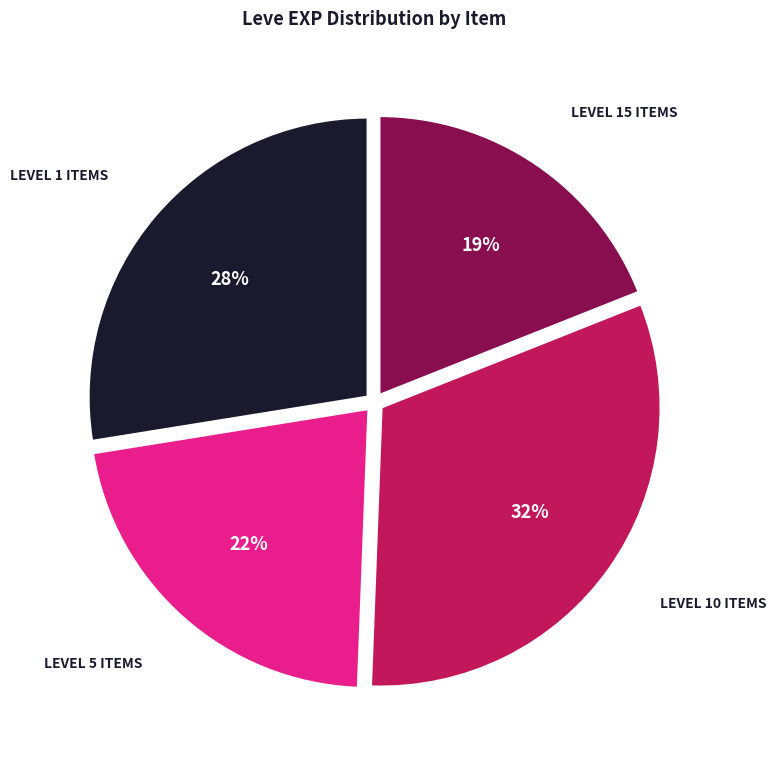

To the nearest percent, what is the difference between the largest and smallest slice percentages?

13%